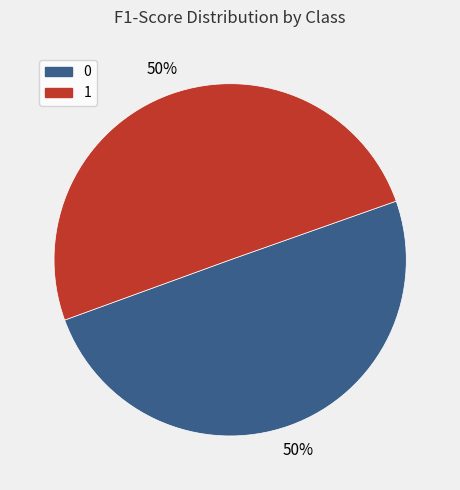

Do 0 and 1 together represent more than half of the pie?

Yes